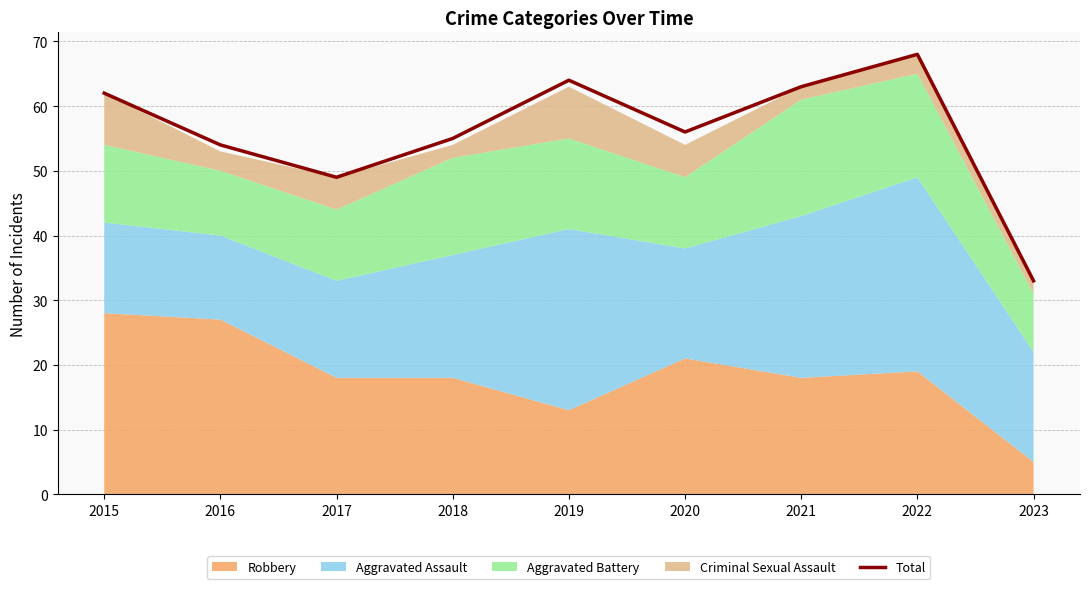

Reading right to left, list all the values displayed in this chart.

2023=33	2022=68	2021=63	2020=56	2019=64	2018=55	2017=49	2016=54	2015=62